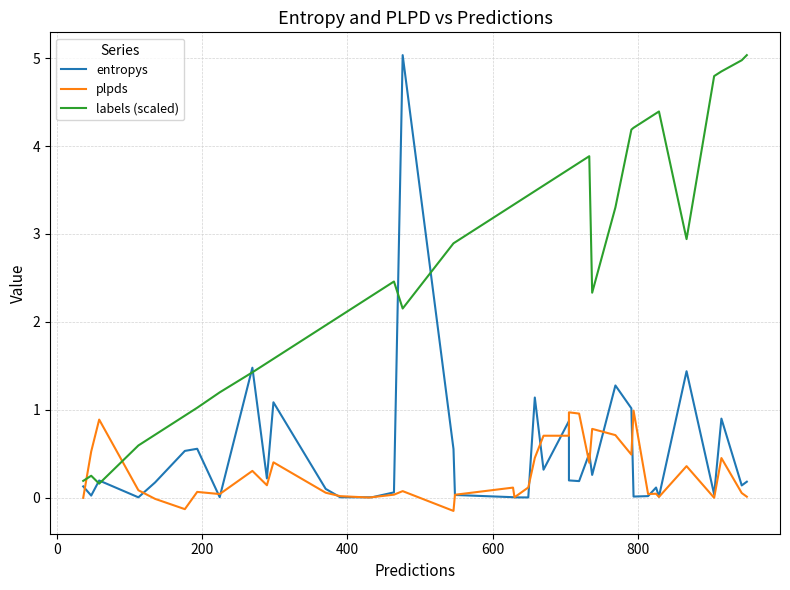

Reading left to right, transcribe all the data shown in this chart.

entropys: 0.1	0.0	0.2	0.0	0.2	0.5	0.6	0.0	1.5	0.2	1.1	0.1	0.0	0.0	0.0	0.1	5.0	0.6	0.0	0.0	0.0	0.0	1.1	0.3	0.9	0.2	0.2	0.5	0.3	1.3	1.0	0.0	0.0	0.1	0.0	1.4	0.0	0.9	0.1	0.2
plpds: -0.0	0.5	0.9	0.1	-0.0	-0.1	0.1	0.0	0.3	0.1	0.4	0.1	0.0	0.0	0.0	0.0	0.1	-0.2	0.0	0.1	0.0	0.1	0.5	0.7	0.7	1.0	1.0	0.4	0.8	0.7	0.5	1.0	0.0	0.0	0.0	0.4	-0.0	0.5	0.1	0.0
labels (scaled): 0.2	0.2	0.2	0.6	0.7	0.9	1.0	1.2	1.4	1.5	1.6	2.0	2.1	2.3	2.3	2.5	2.2	2.9	2.9	3.3	3.3	3.4	3.5	3.6	3.7	3.7	3.8	3.9	2.3	3.3	4.2	4.2	4.3	4.4	4.4	2.9	4.8	4.8	5.0	5.0